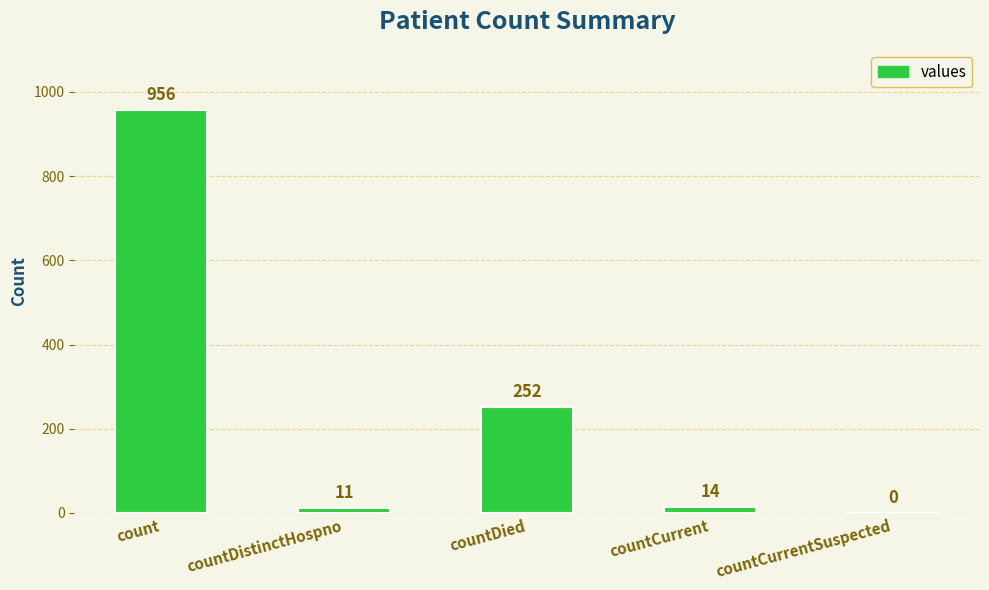

At which label is the value closest to 478?

countDied